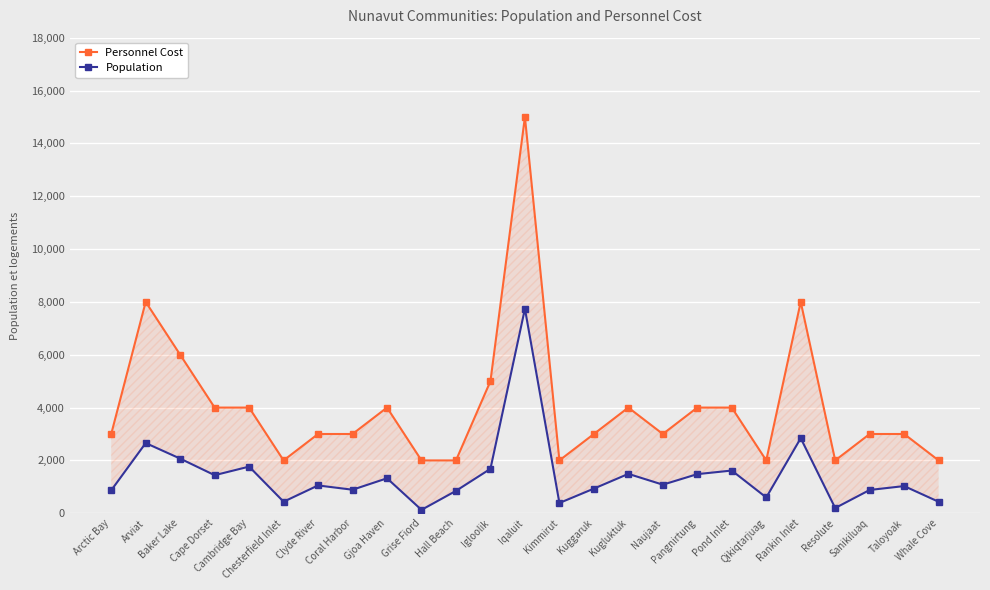

Reading left to right, list all the values displayed in this chart.

Personnel Cost: 3000	8000	6000	4000	4000	2000	3000	3000	4000	2000	2000	5000	15000	2000	3000	4000	3000	4000	4000	2000	8000	2000	3000	3000	2000
Population: 868	2657	2069	1441	1766	437	1053	891	1324	129	848	1682	7740	389	933	1491	1082	1481	1617	598	2842	198	882	1029	435